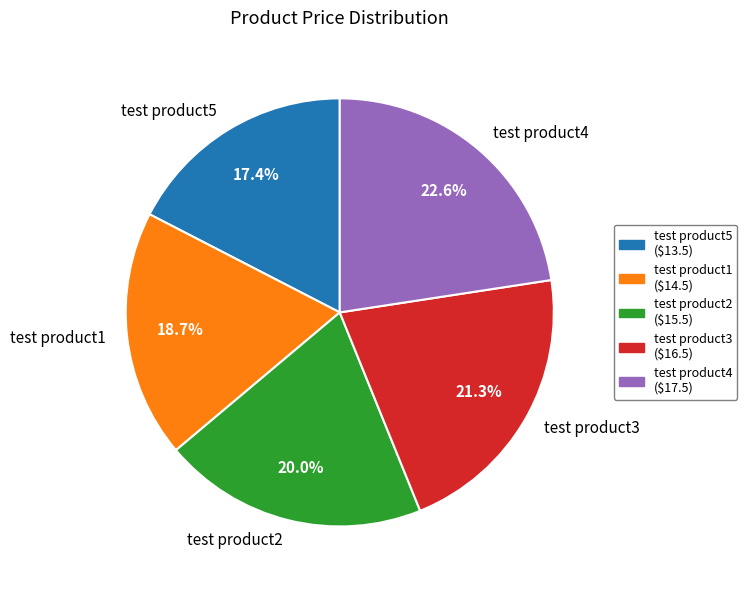

True or false: test product4 accounts for 23% of the total.

True